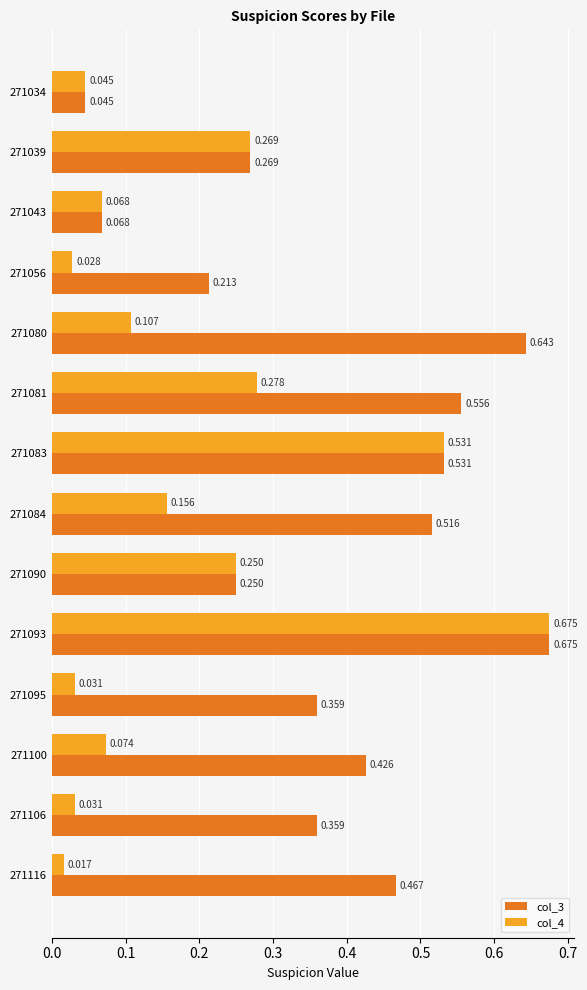

Is the value of col_4 at 271093 greater than the value of col_3 at 271043?

Yes